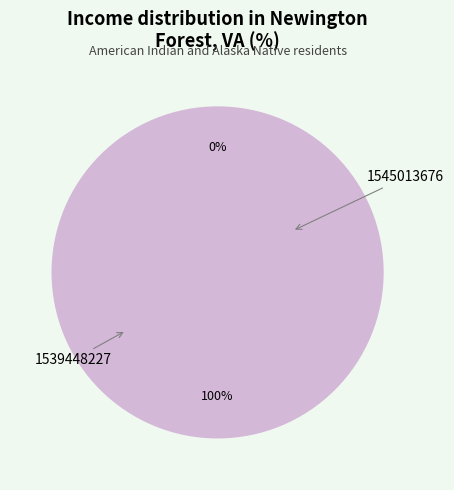

Which slice is the smallest?

1539448227